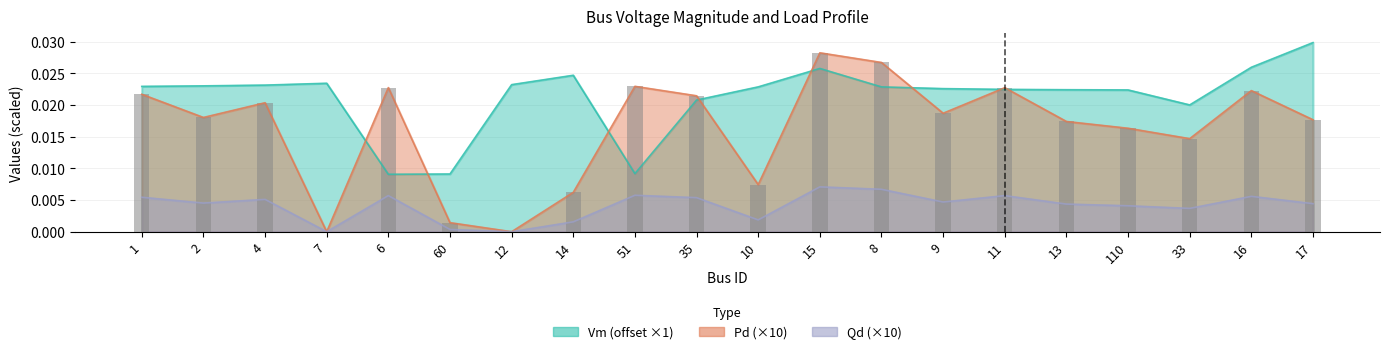

Does the chart contain any negative values?

No